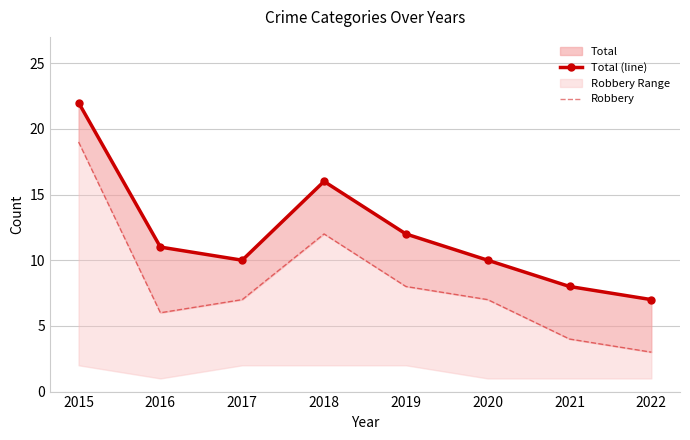

What is the value of the Robbery point at the 6th from the left?

7